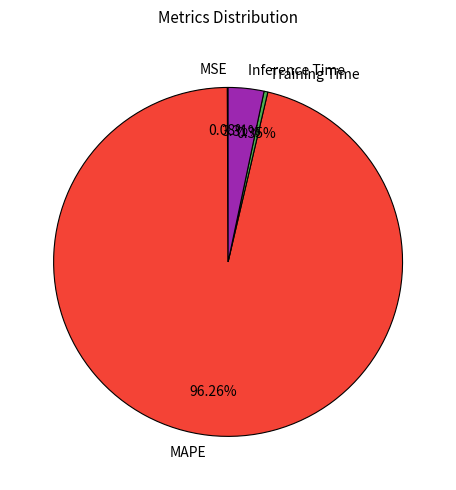

Which has a higher value, Training Time or MAPE?

MAPE